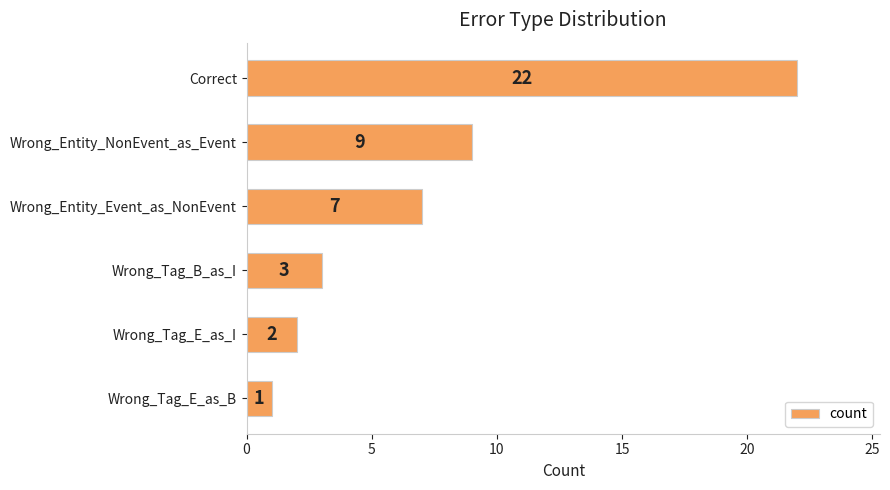

What is the change in value from Correct to Wrong_Entity_NonEvent_as_Event?

-13